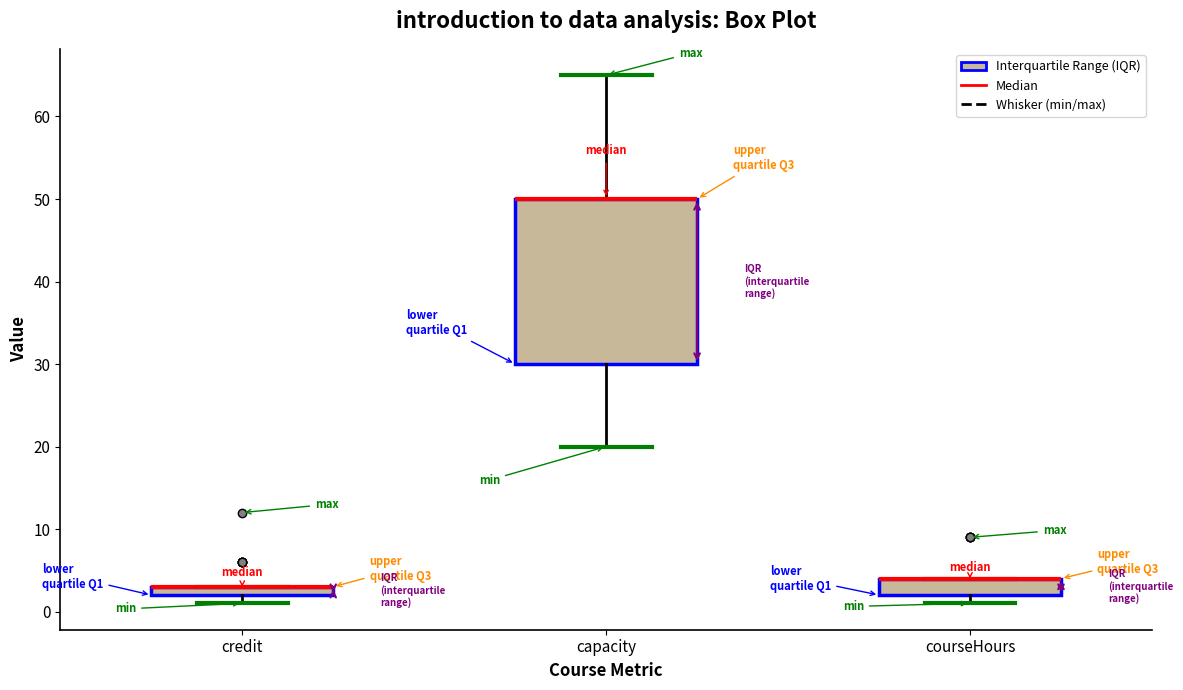

Where is the upper edge of the box for credit on the y-axis? The values are not printed on the chart, so give them approximately, as read against the axis.

3